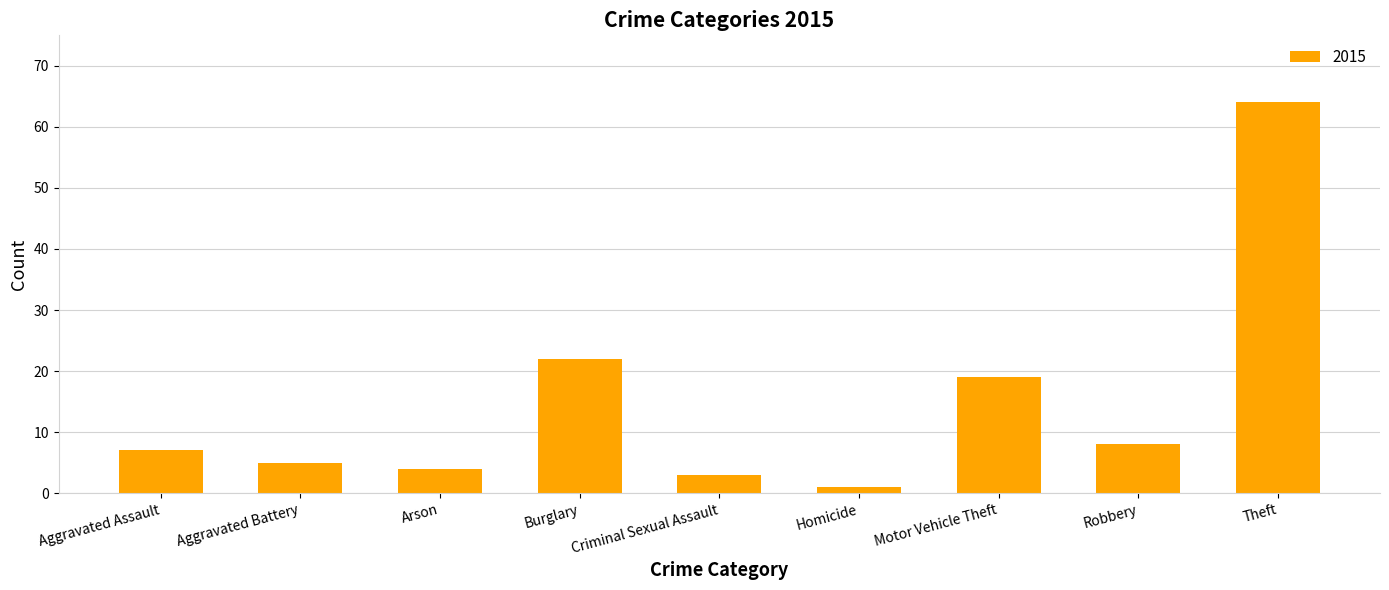

Which category has the lowest value across all series?

Homicide